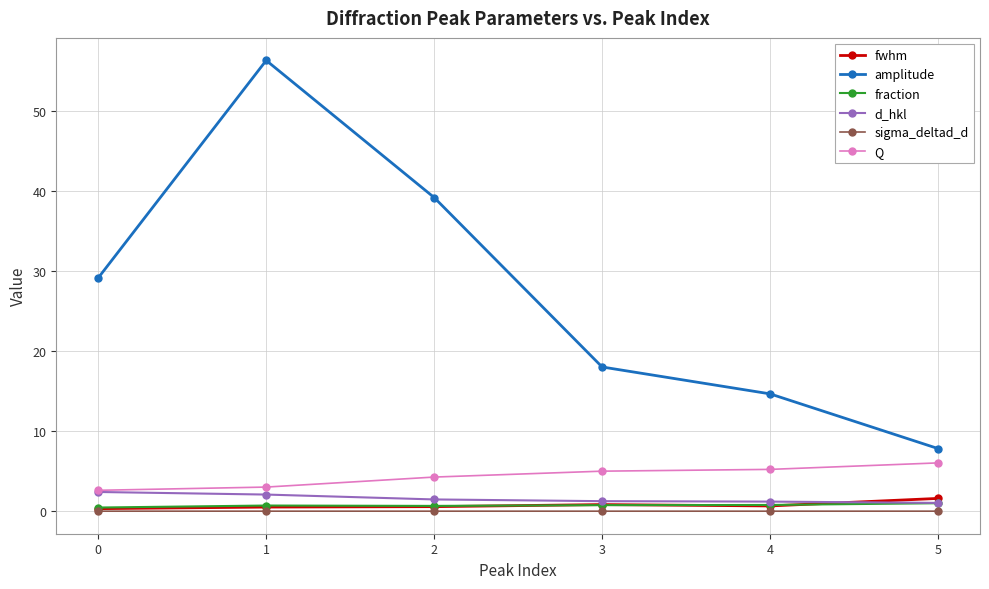

Is the value of Q at 3 greater than the value of fwhm at 2?

Yes